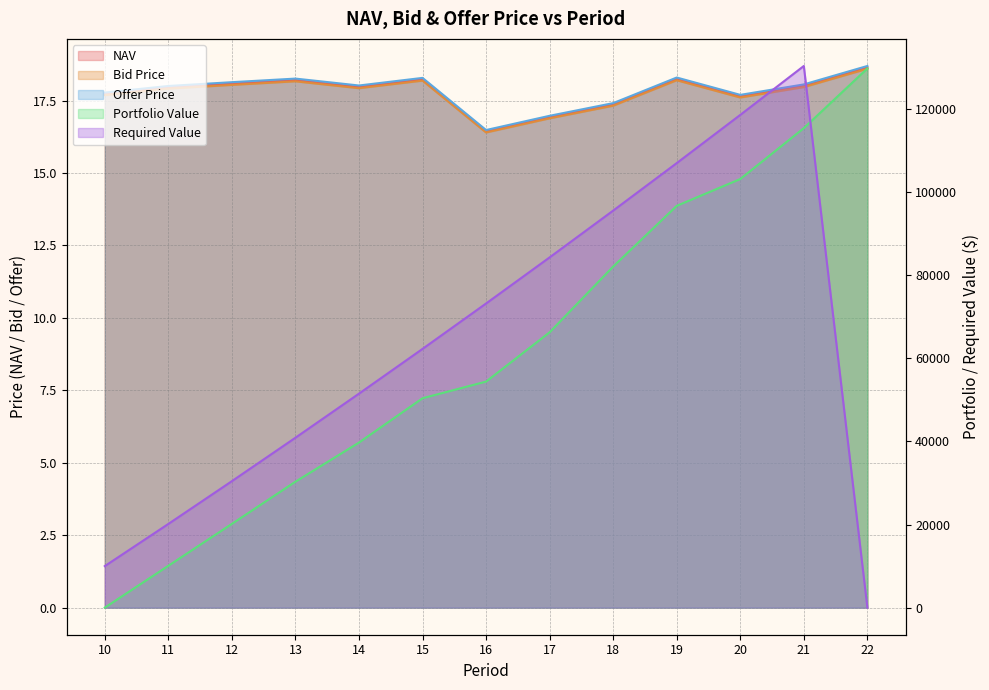

How many interior local peaks does the NAV series have?

3